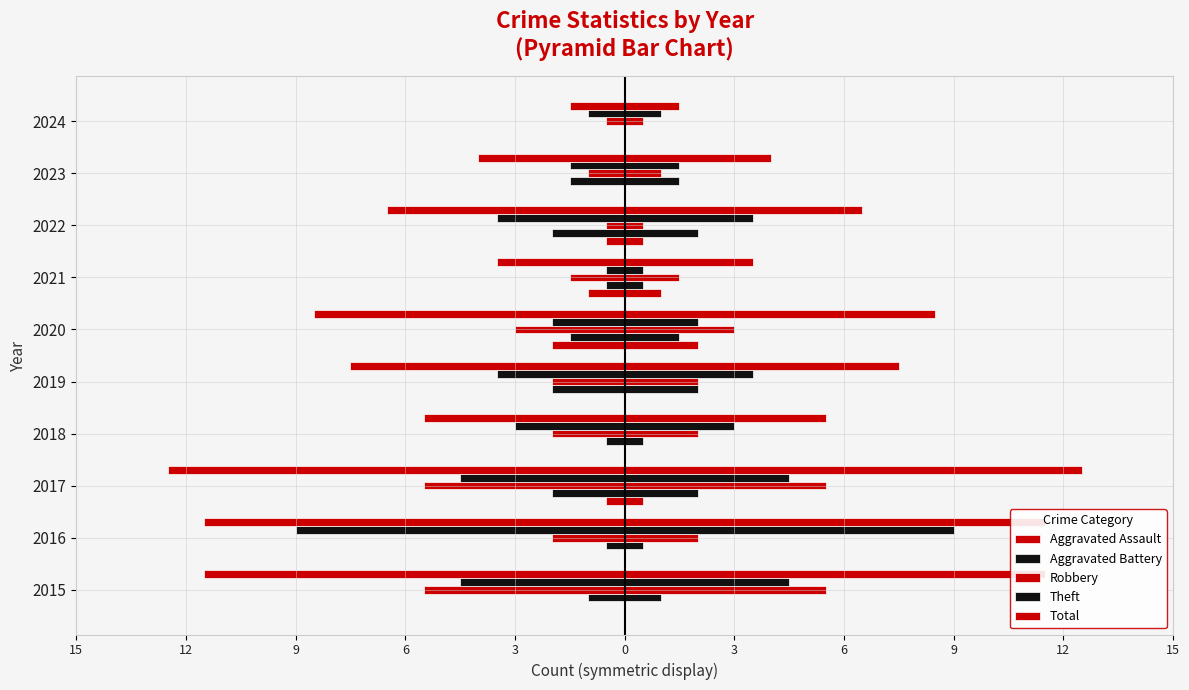

What is the value of the Robbery bar at the 4th from the left?

-2.0